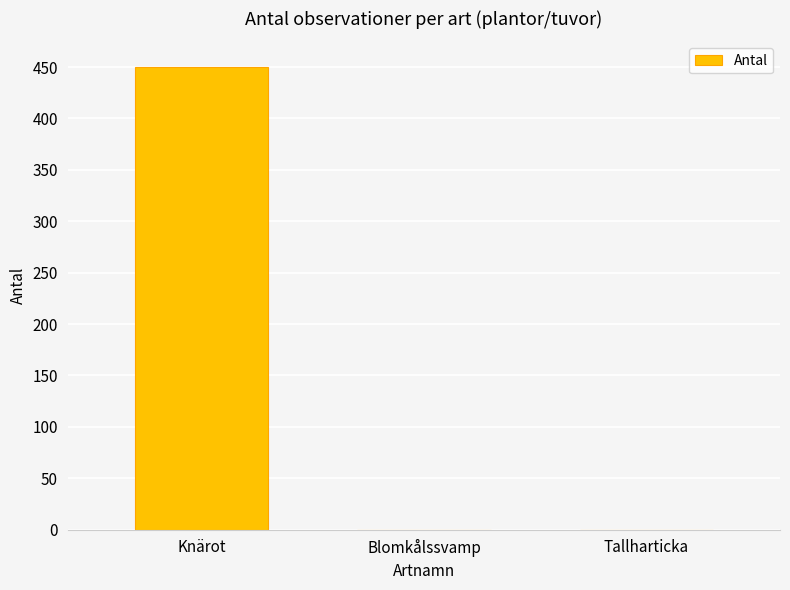

The value at Tallharticka is 226. True or false?

False